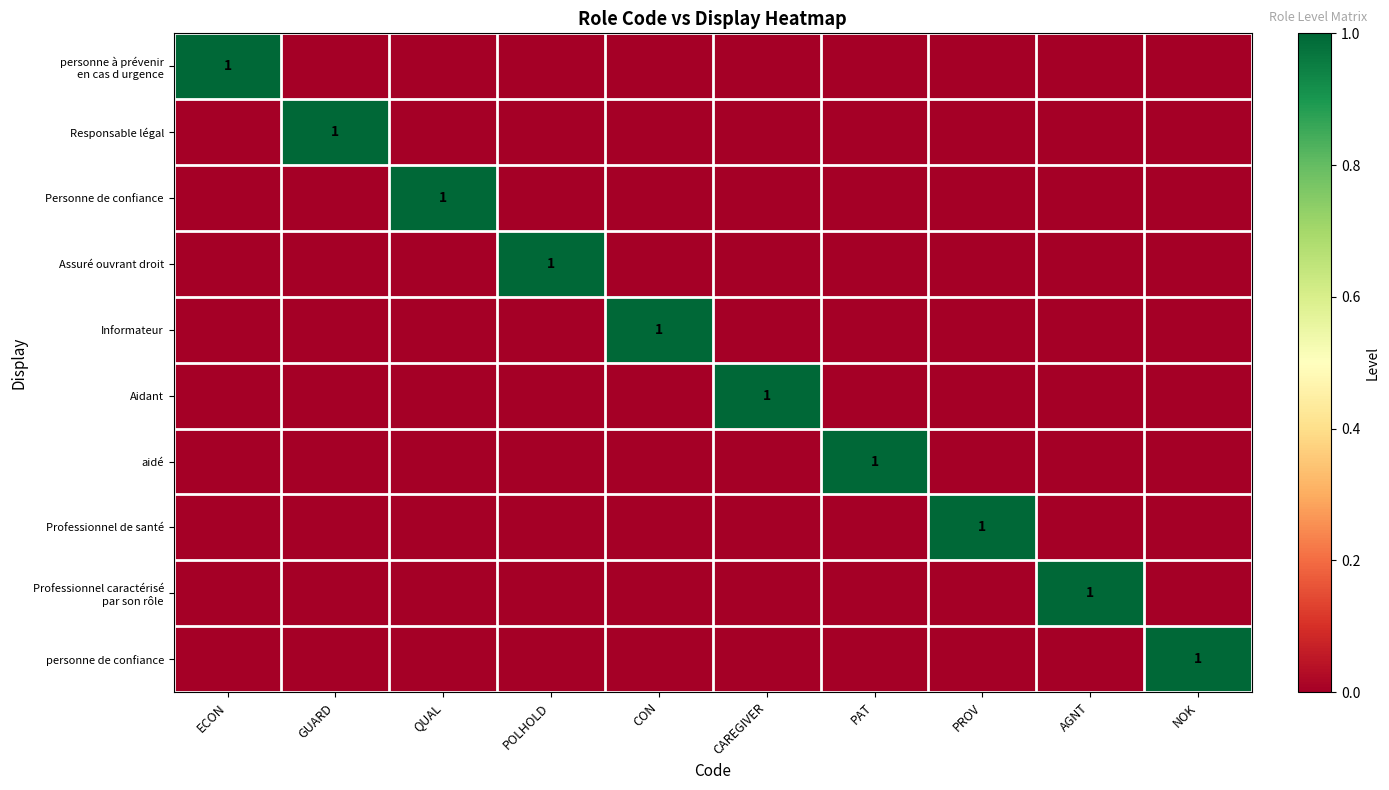

What is the sum of the Responsable légal values at GUARD and ECON?

1